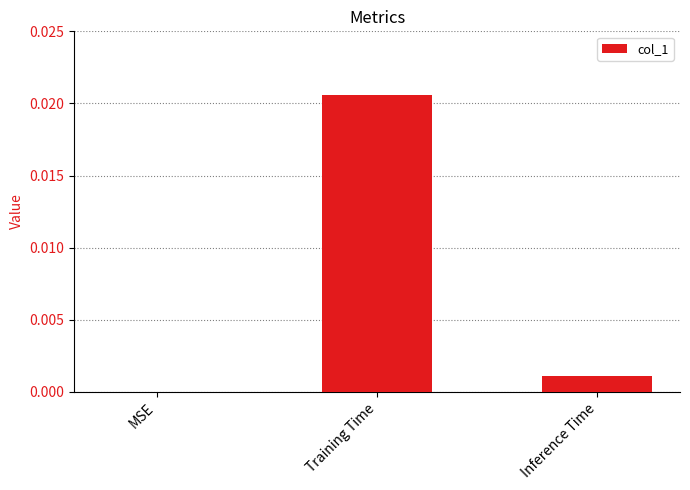

The chart shows a value of 0.0 at Inference Time. True or false?

True